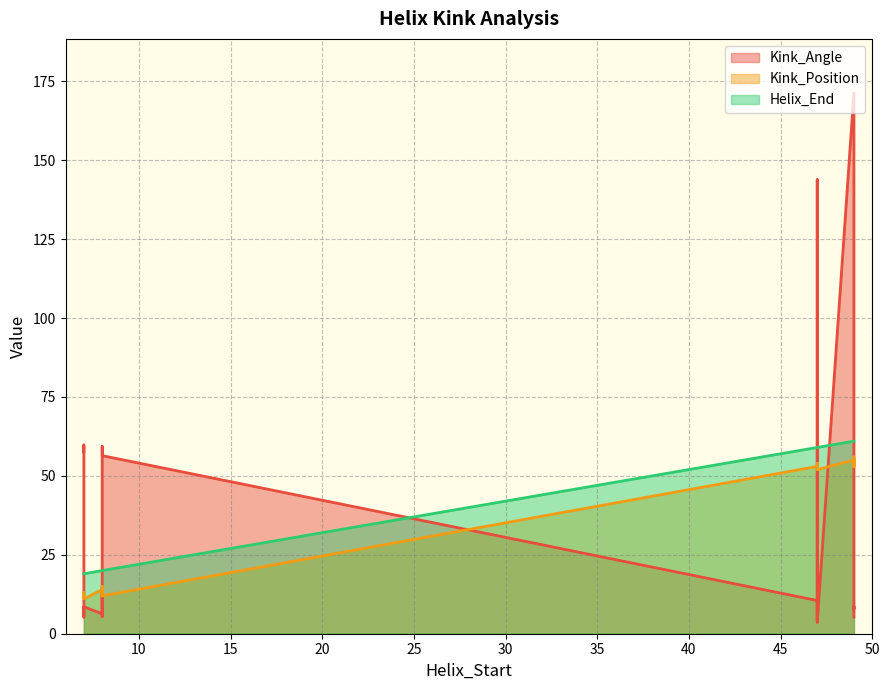

At which label does Kink_Angle reach its minimum?

47